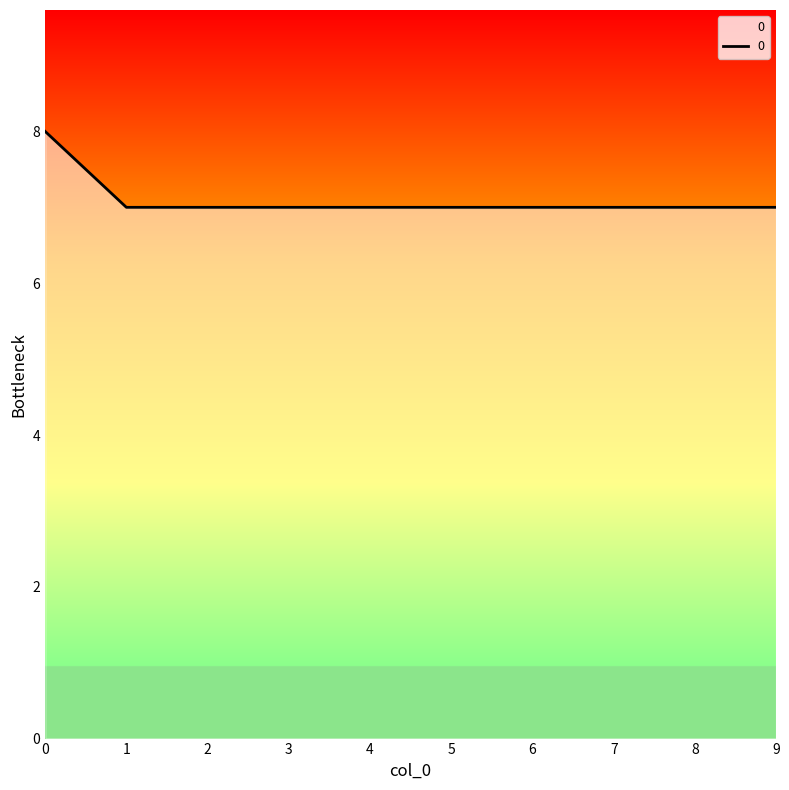

True or false: the data shows 10 at 2.

False